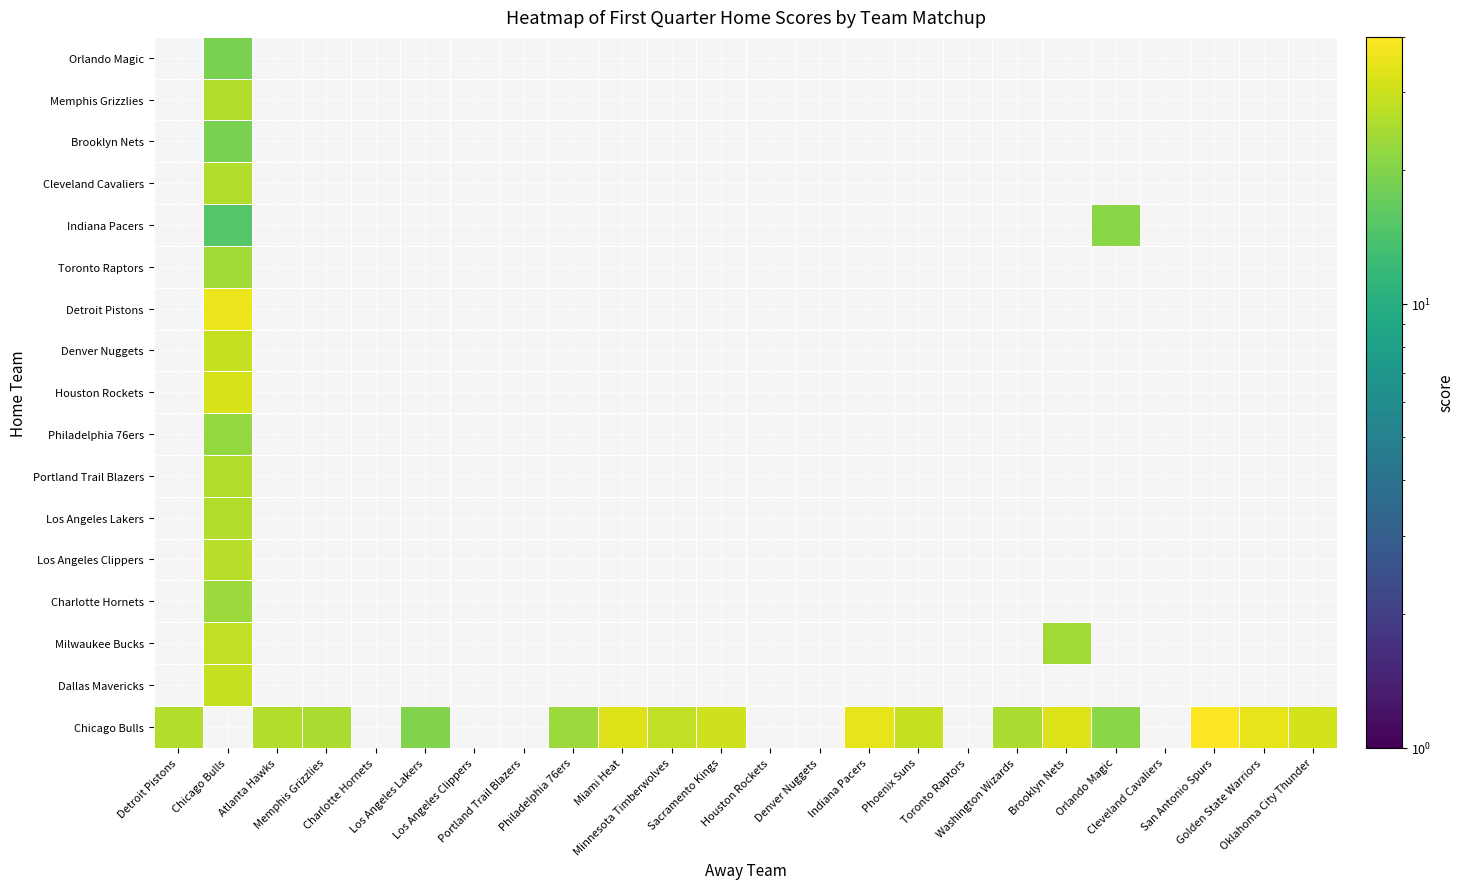

True or false: Milwaukee Bucks has a value of 11 at Memphis Grizzlies.

False